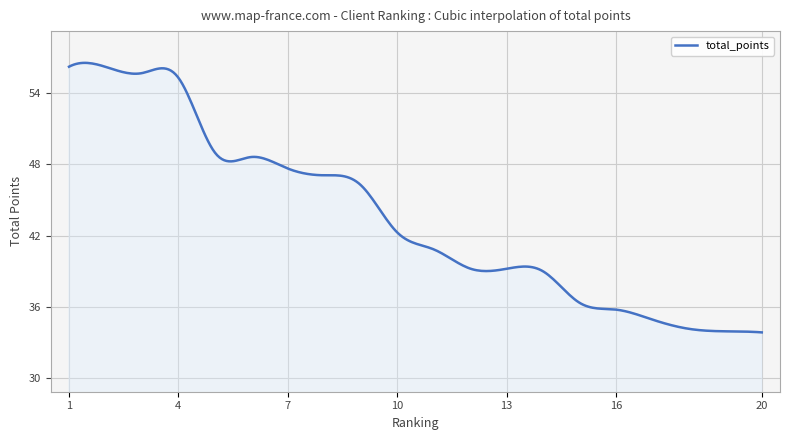

What is the difference between the maximum and minimum values?

22.7